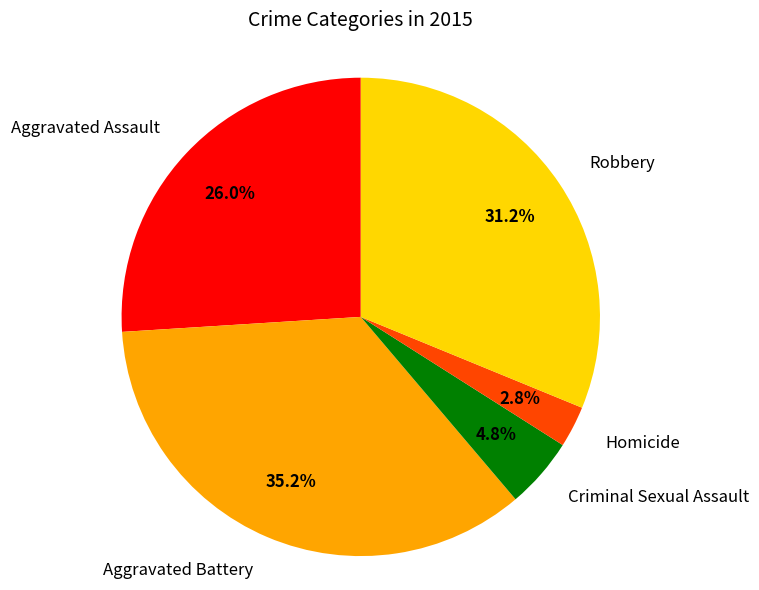

What percentage is the Homicide slice, to the nearest percent?

3%